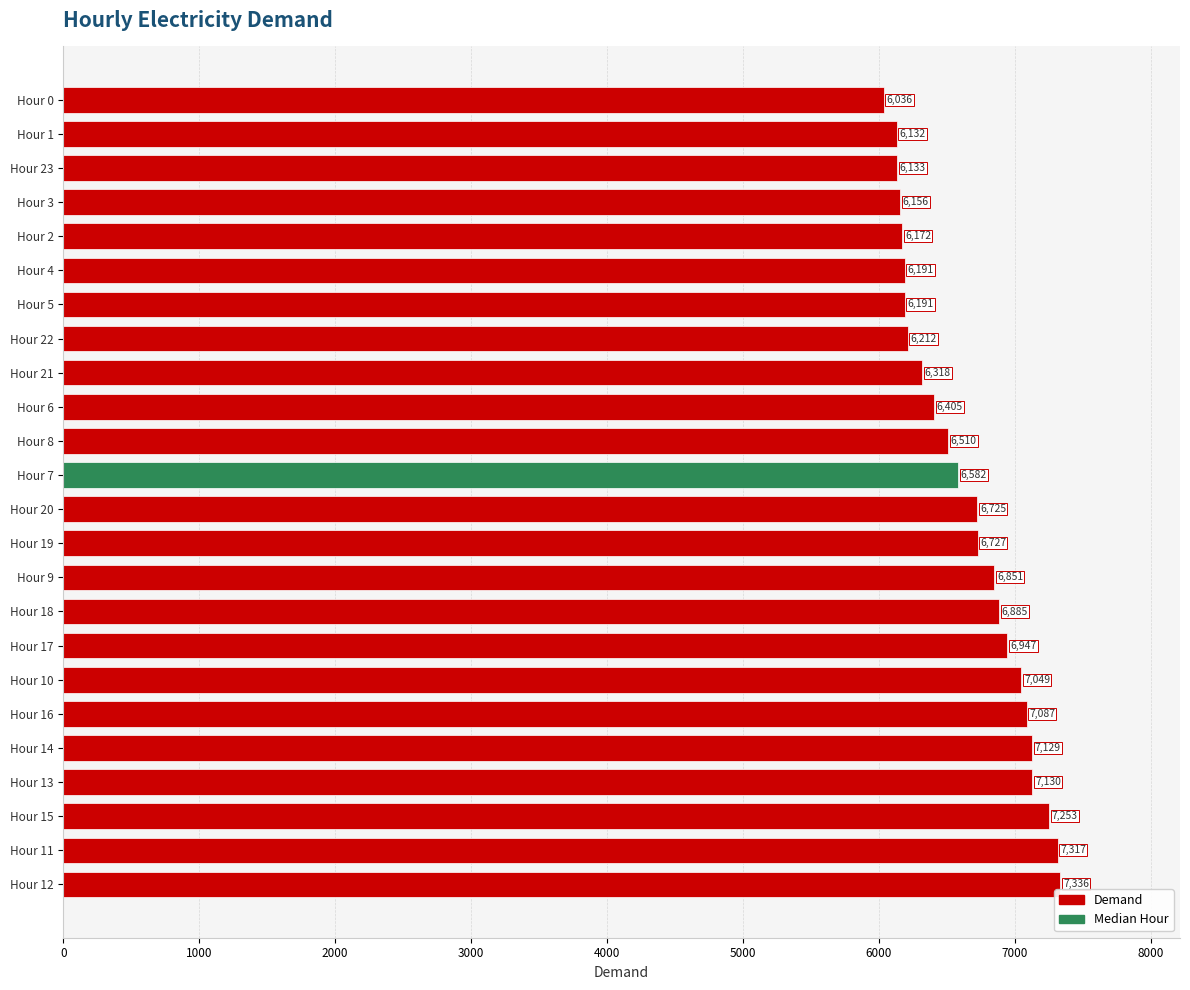

How many series are shown in this chart?

1